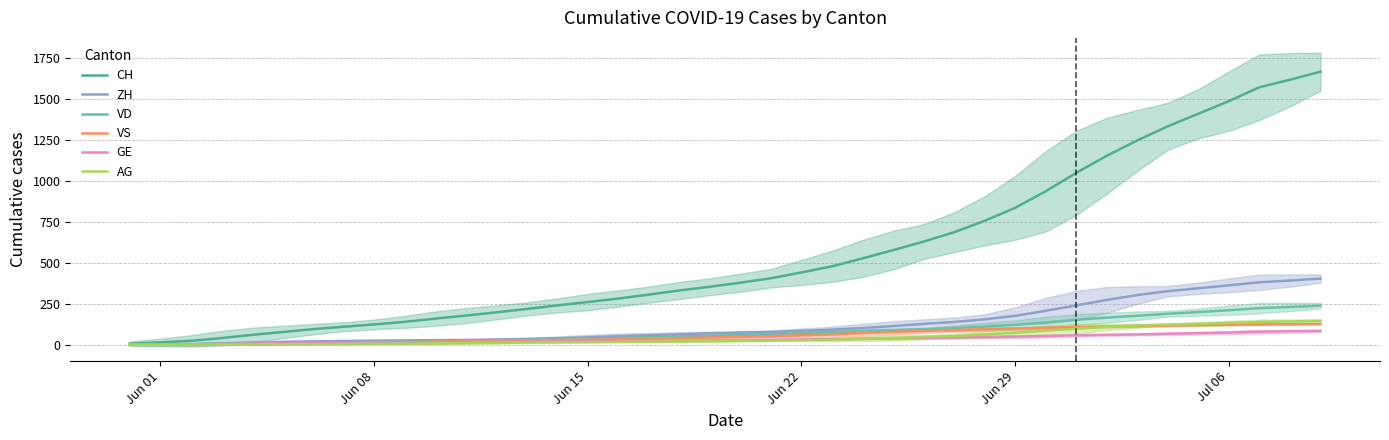

The value of VS at Jul 06 is 55.3. True or false?

False